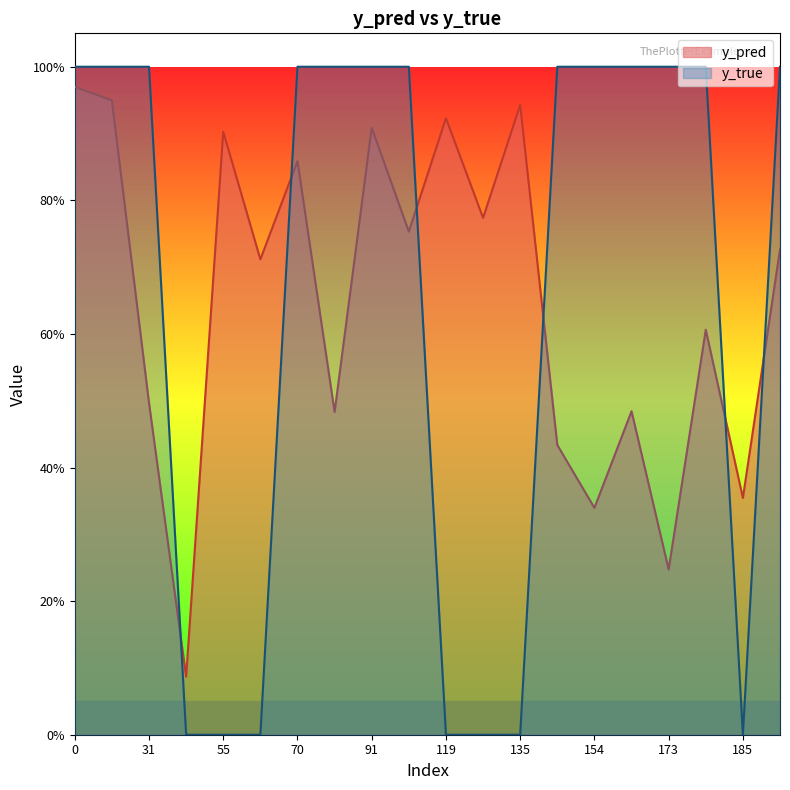

Reading left to right, list all the values displayed in this chart.

y_pred: 0=1.0	29=0.9	31=0.5	43=0.1	55=0.9	66=0.7	70=0.9	81=0.5	91=0.9	99=0.8	119=0.9	134=0.8	135=0.9	140=0.4	154=0.3	168=0.5	173=0.2	177=0.6	185=0.4	186=0.7
y_true: 0=1.0	29=1.0	31=1.0	43=0.0	55=0.0	66=0.0	70=1.0	81=1.0	91=1.0	99=1.0	119=0.0	134=0.0	135=0.0	140=1.0	154=1.0	168=1.0	173=1.0	177=1.0	185=0.0	186=1.0